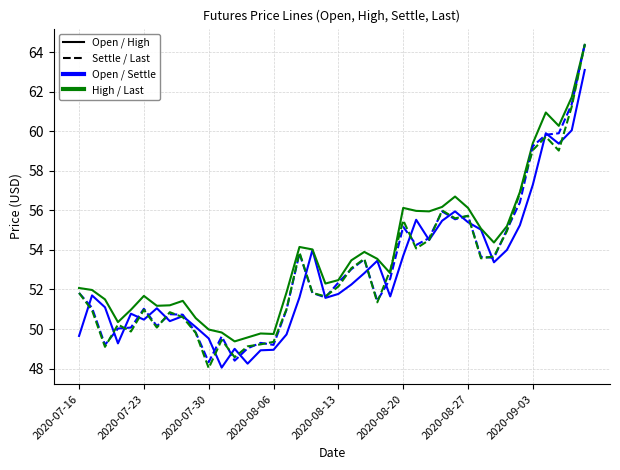

What is the smallest value displayed?

48.0